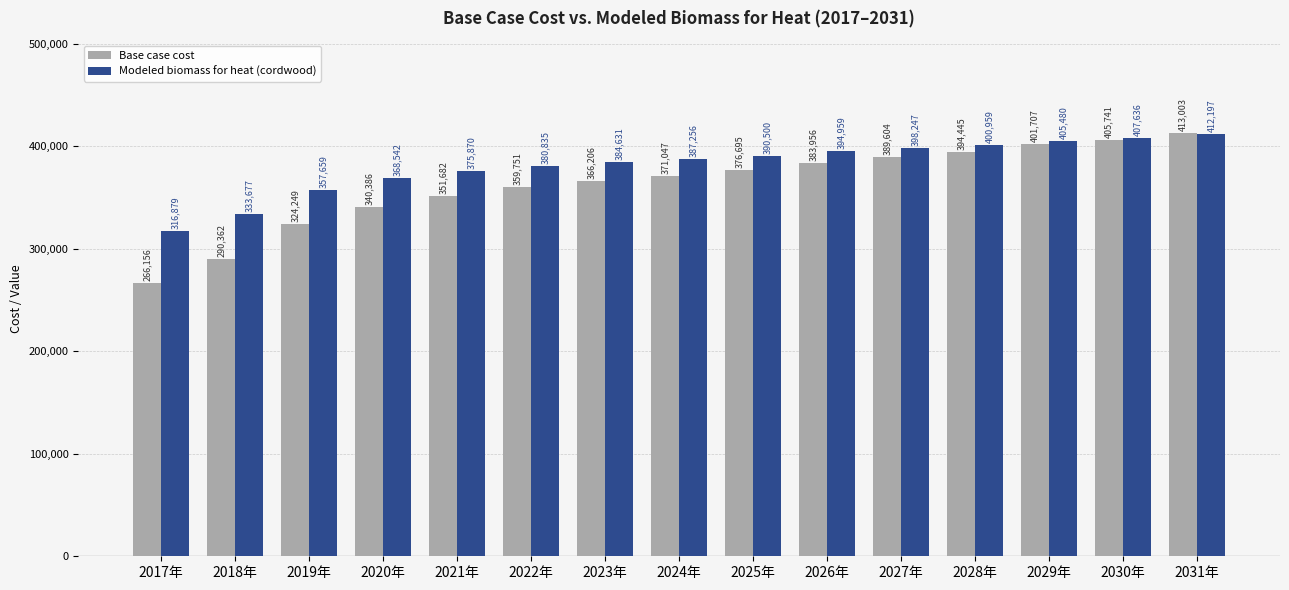

Which category has the lowest value across all series?

2017年